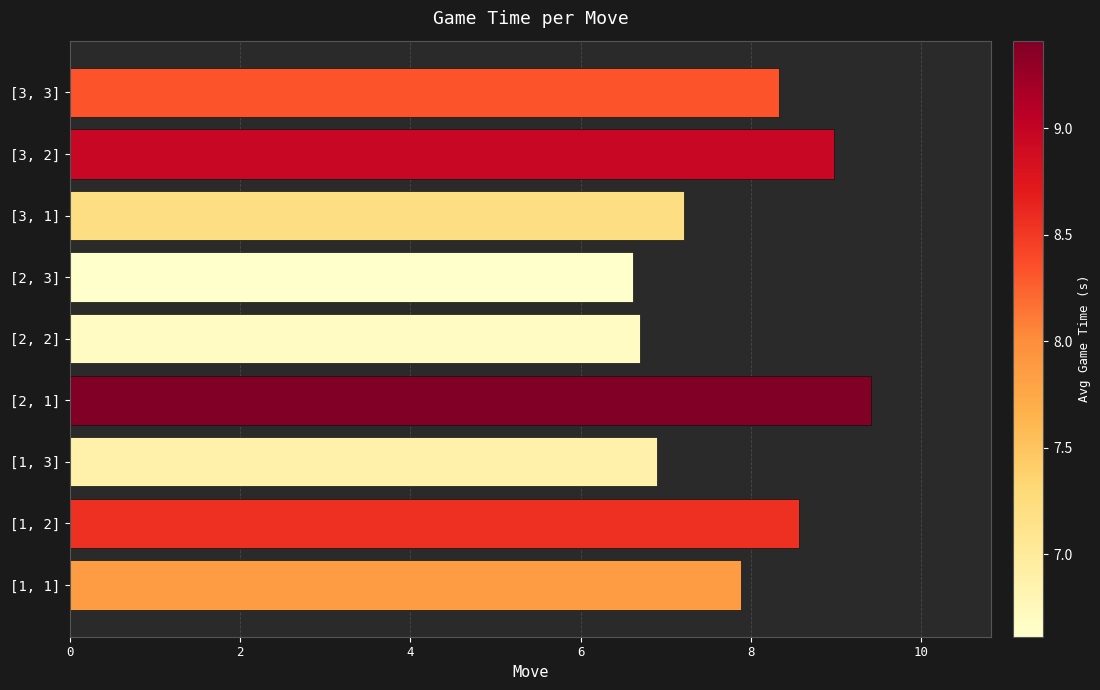

List the labels in order of value, smallest first.

[2, 3], [2, 2], [1, 3], [3, 1], [1, 1], [3, 3], [1, 2], [3, 2], [2, 1]